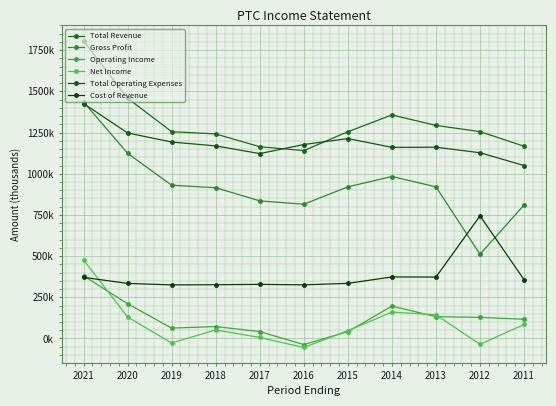

Does the chart have visible grid lines?

Yes